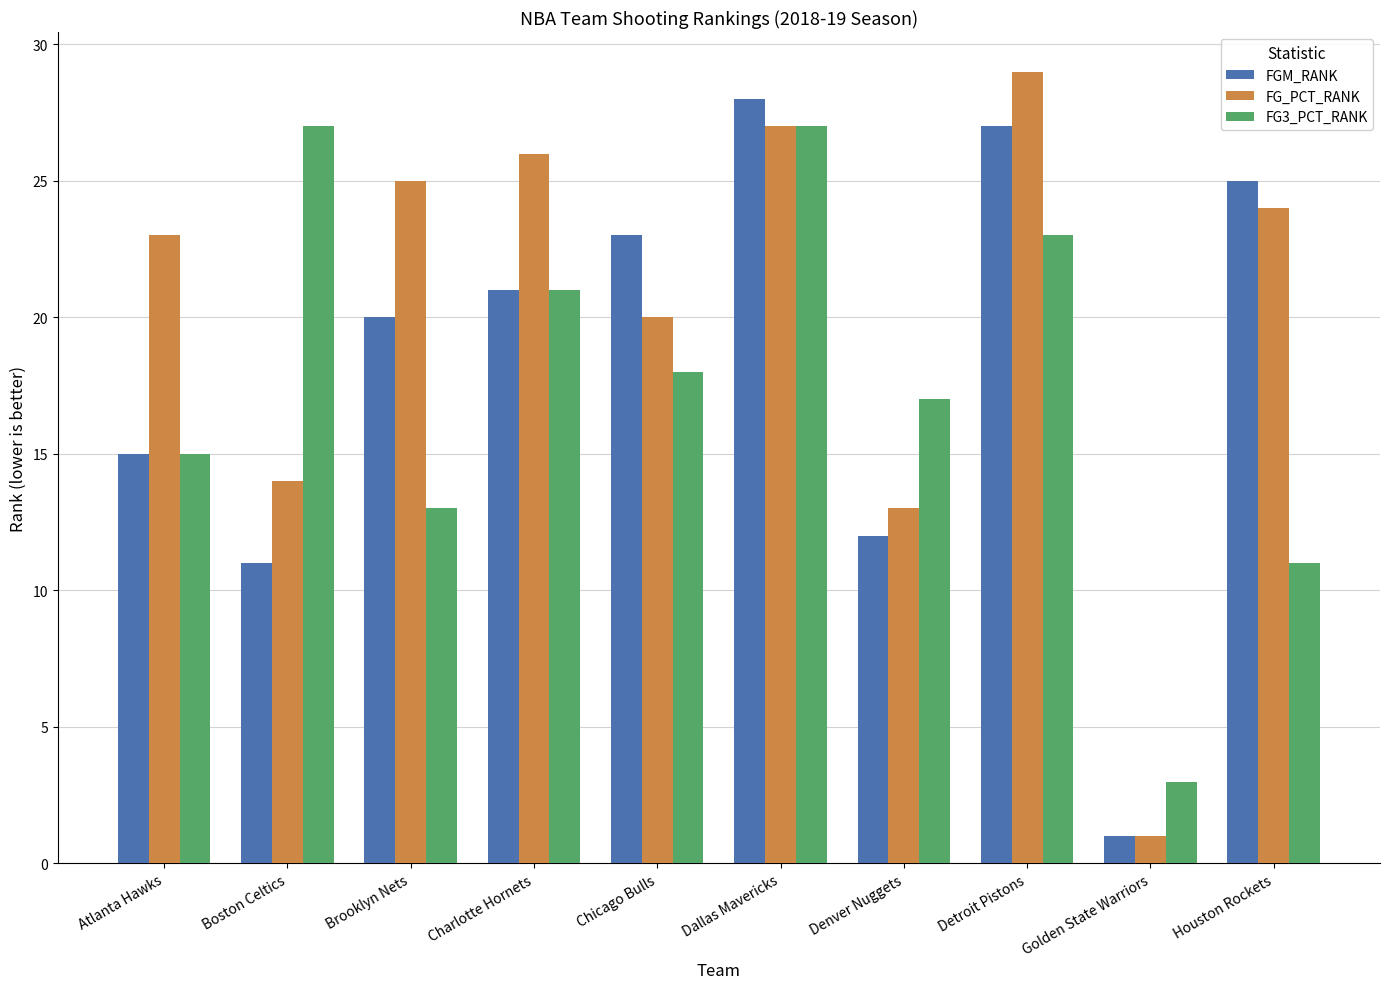

What is the total value across all series at Houston Rockets?

60